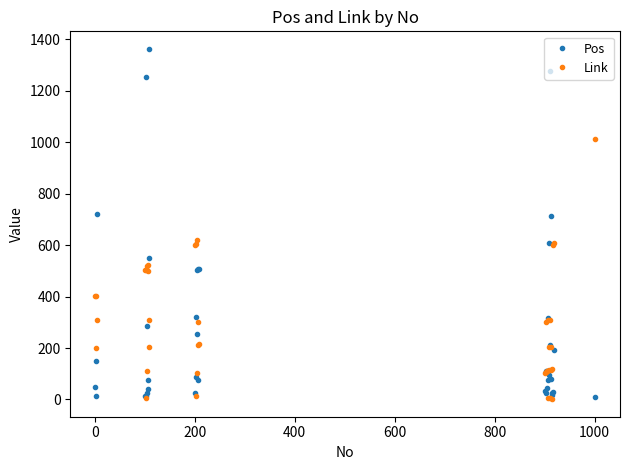

What is the value of the Pos point at the 25th from the left?

112.1